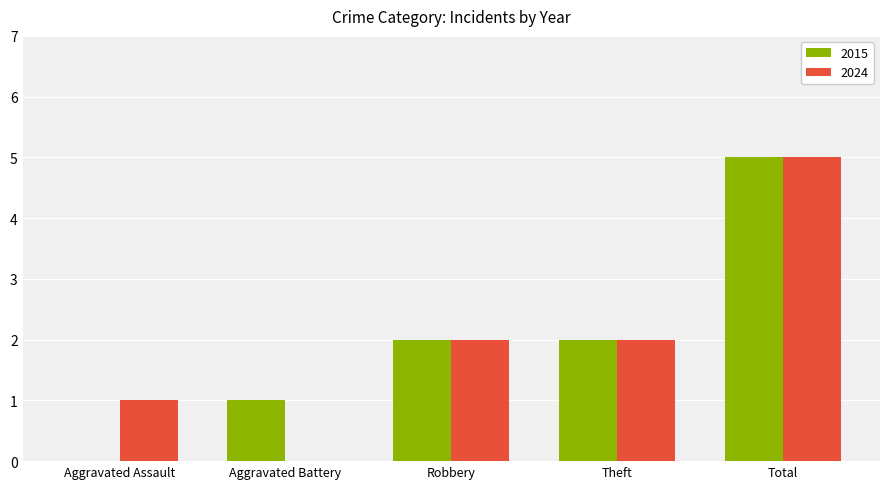

Reading left to right, list all the values displayed in this chart.

2015: 0	1	2	2	5
2024: 1	0	2	2	5